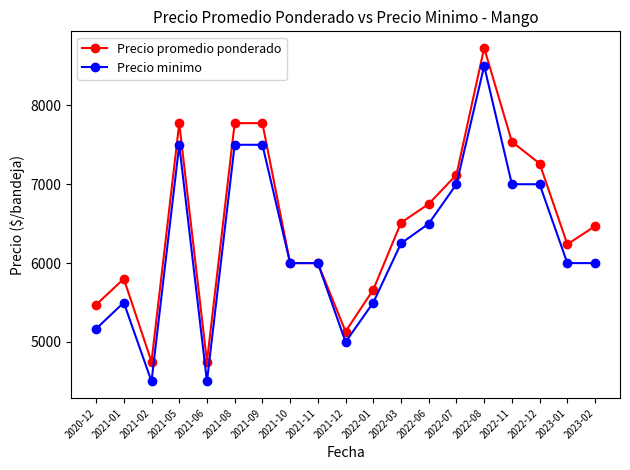

At which category does Precio minimo reach its first local valley?

2021-02